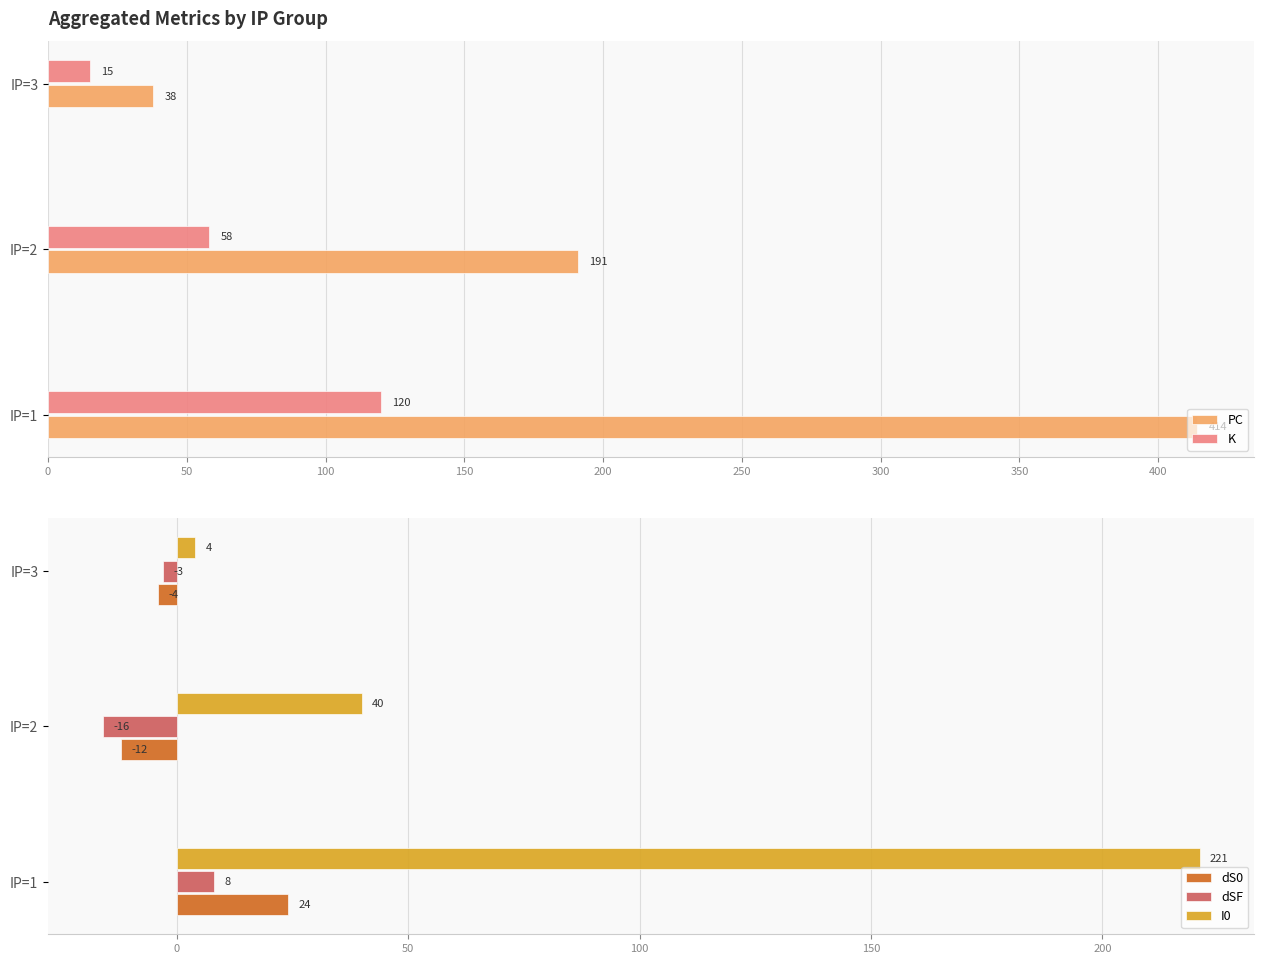

What is the minimum value for K?

15